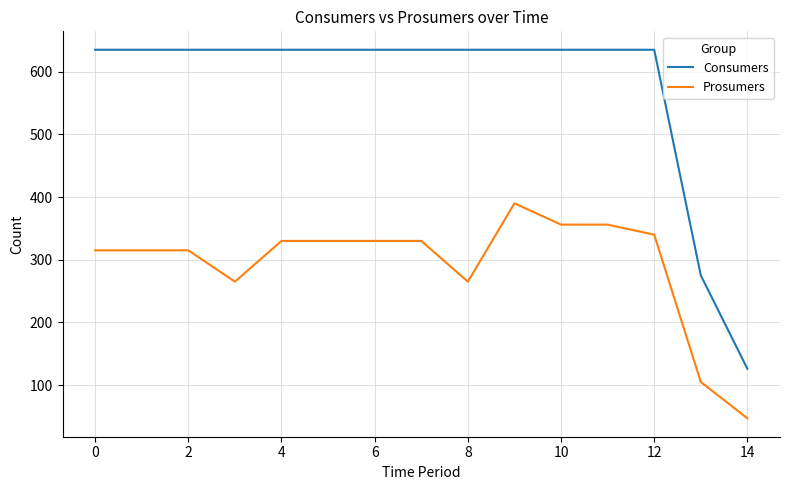

Which series has the largest total across all categories?

Consumers